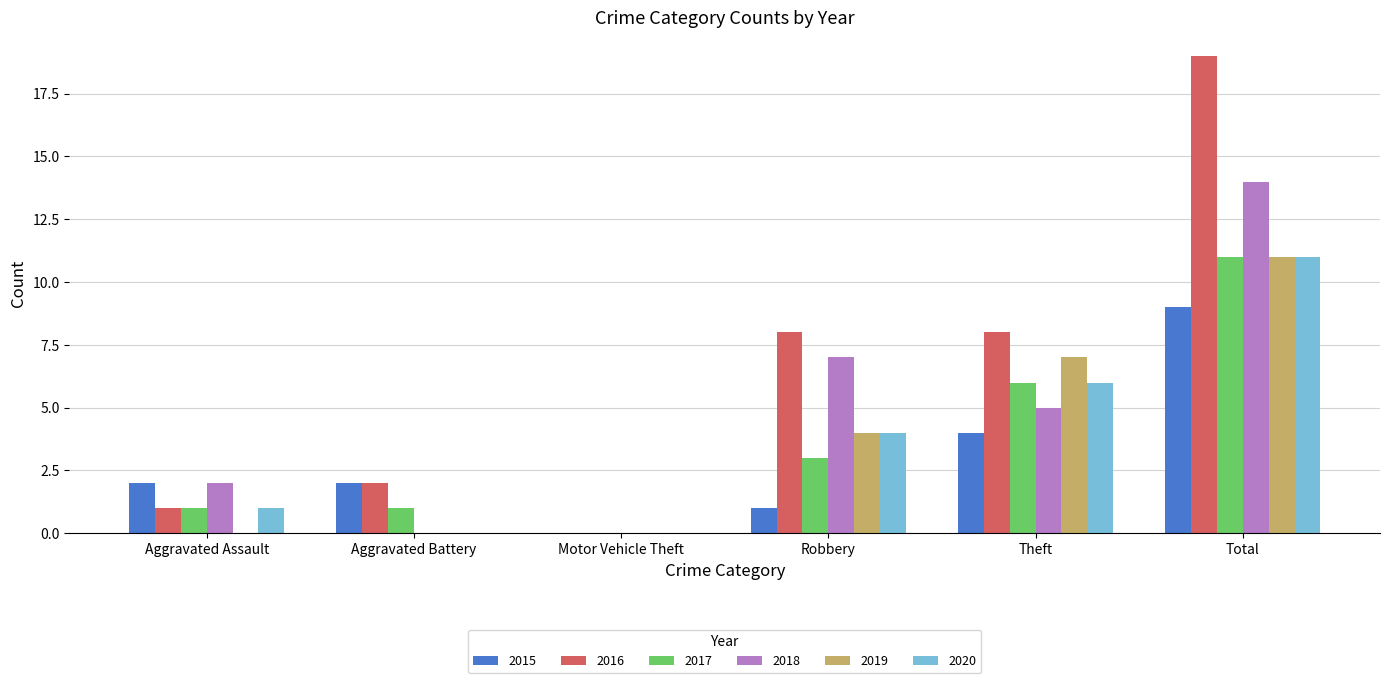

How many distinct data groups are displayed?

6